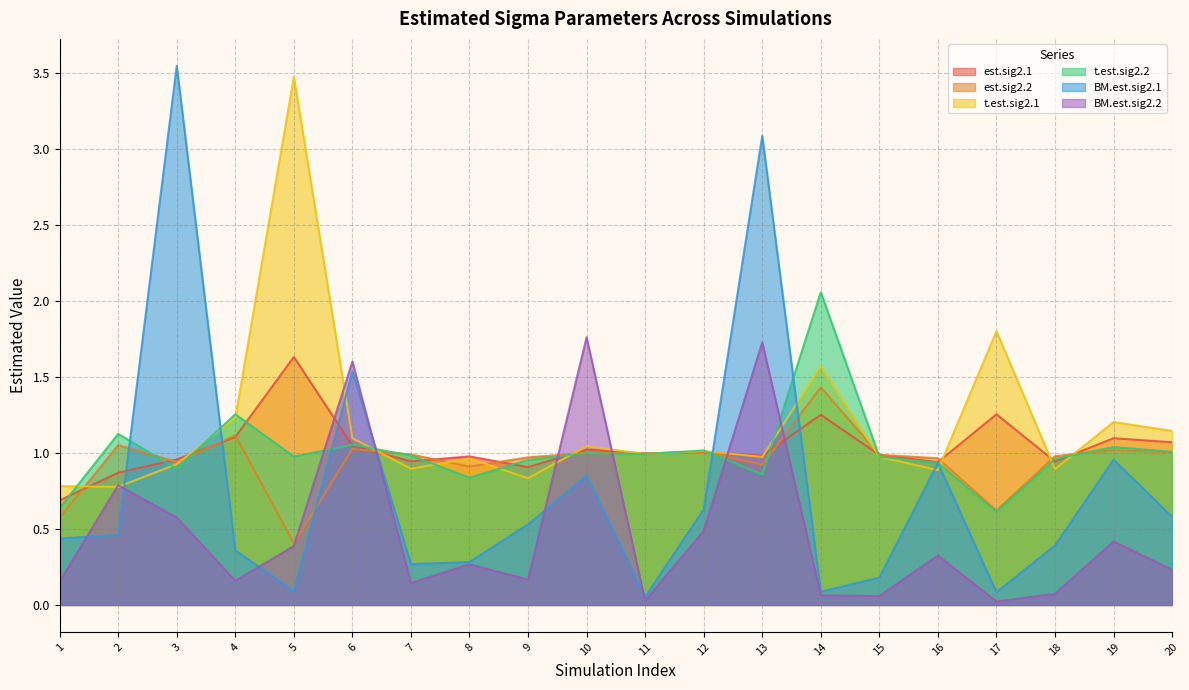

How many times do t.est.sig2.1 and est.sig2.1 cross each other?

12